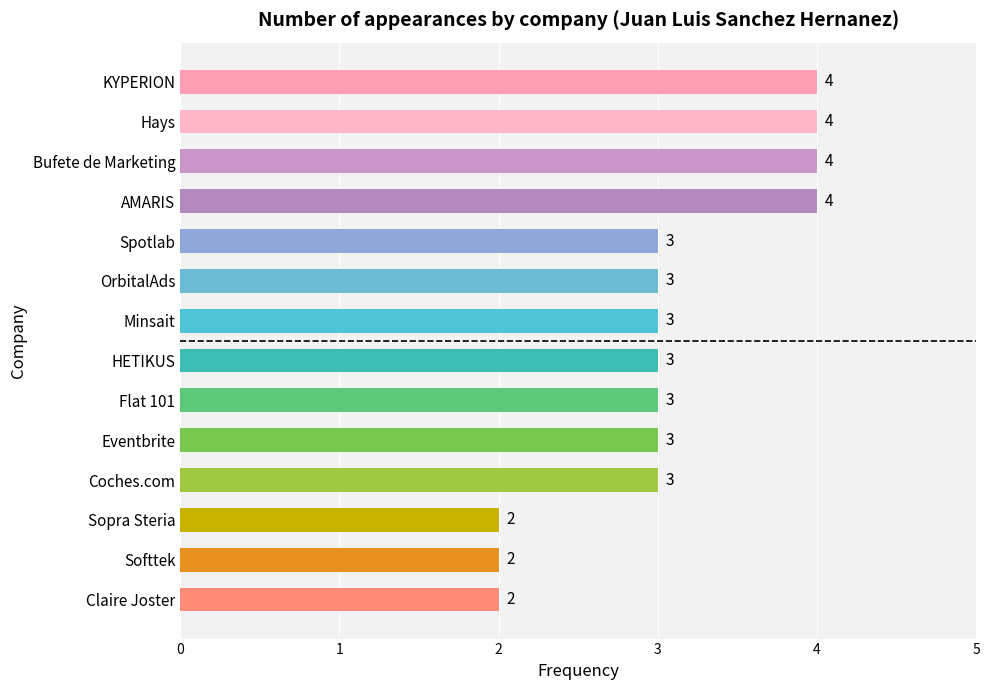

The value at HETIKUS is 3. True or false?

True